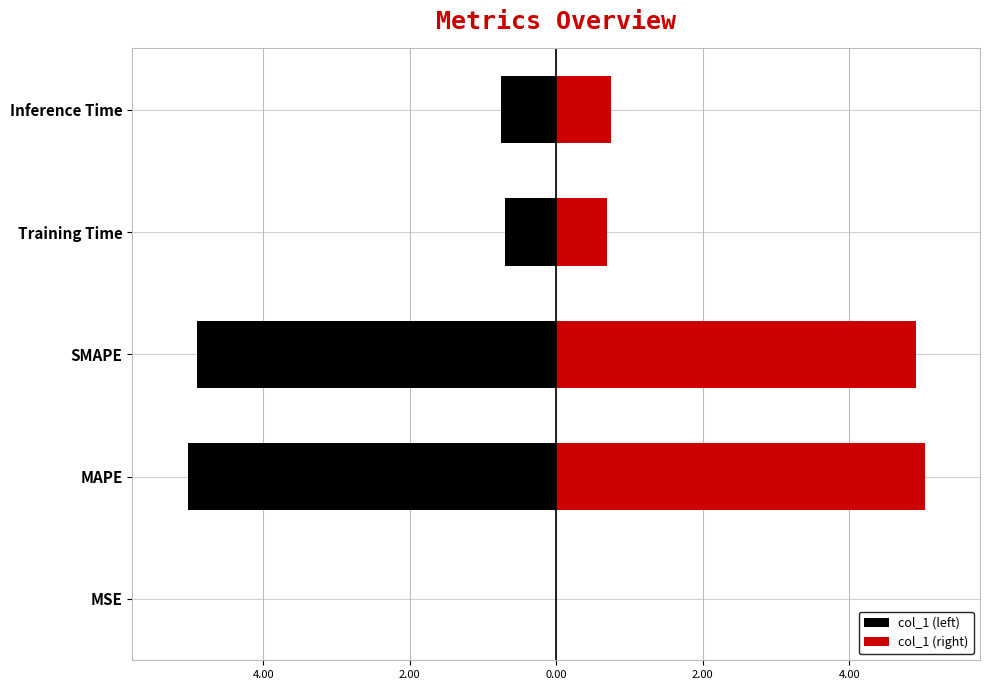

List the series in order of their peak value, lowest first.

col_1 (left), col_1 (right)